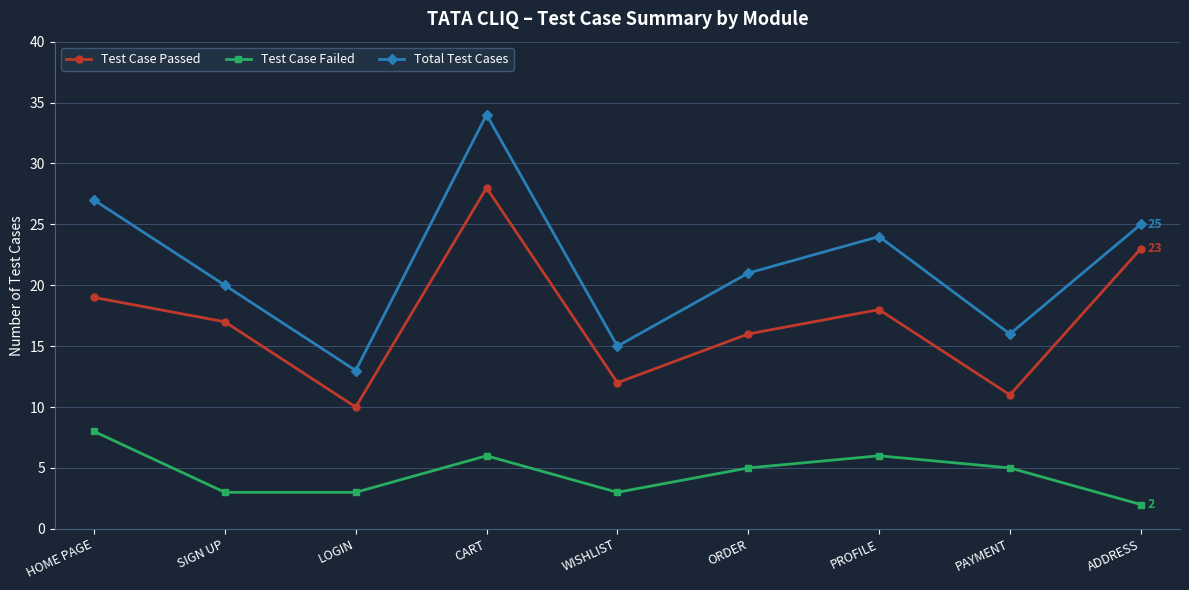

Reading right to left, list all the values displayed in this chart.

Test Case Passed: 23	11	18	16	12	28	10	17	19
Test Case Failed: 2	5	6	5	3	6	3	3	8
Total Test Cases: 25	16	24	21	15	34	13	20	27